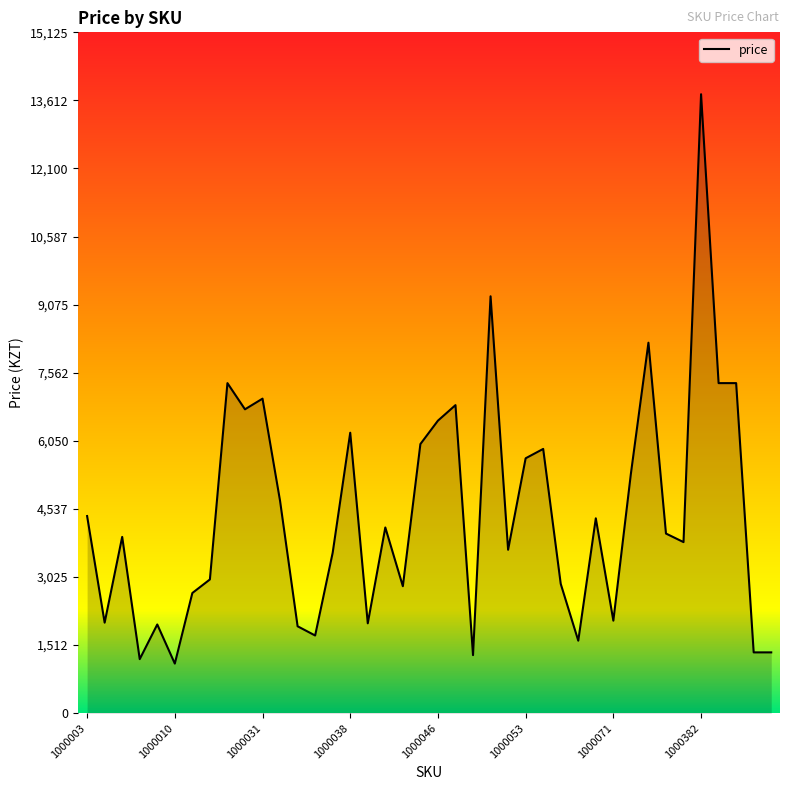

What is the minimum value shown in the chart?

1101